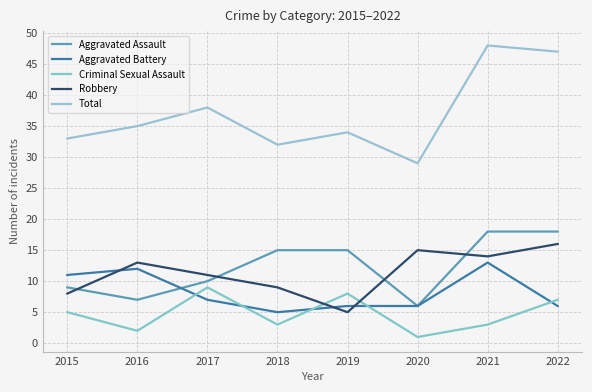

Which series changed the most between 2015 and 2021?

Total